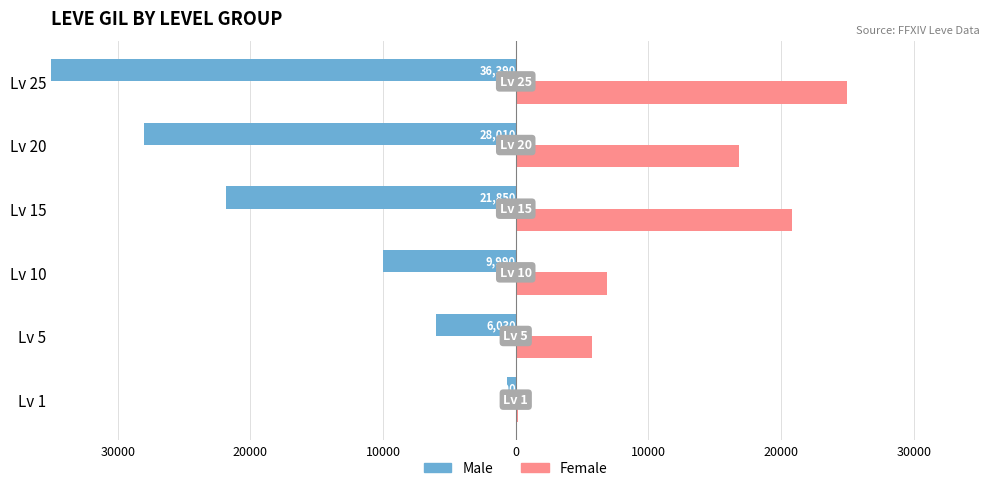

How many bars are there in each group?

2